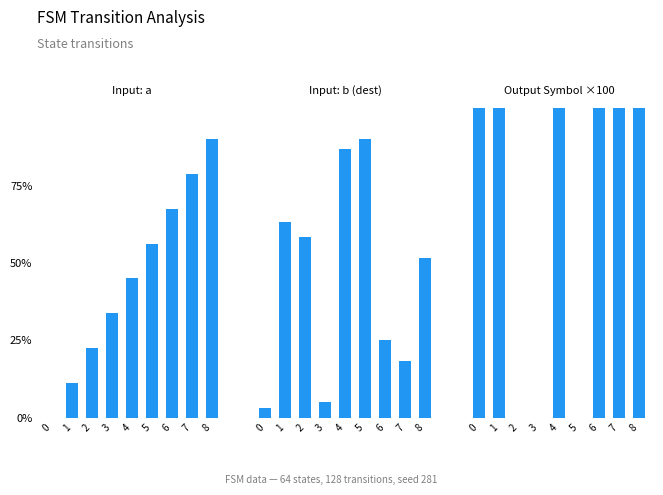

Which series has the widest spread of values?

Output Symbol ×100